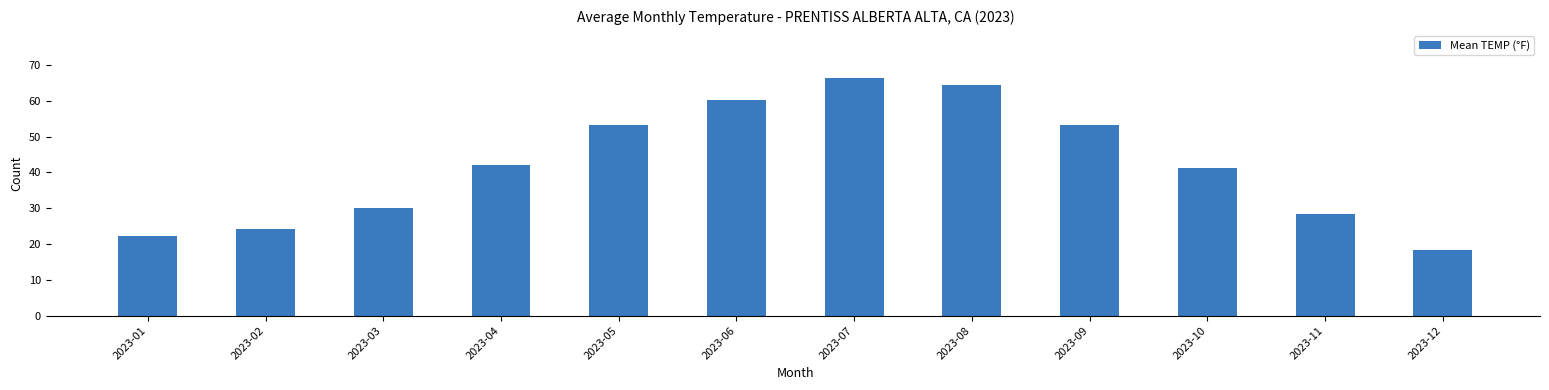

What is the ratio of the value at 2023-12 to the value at 2023-09?

0.3